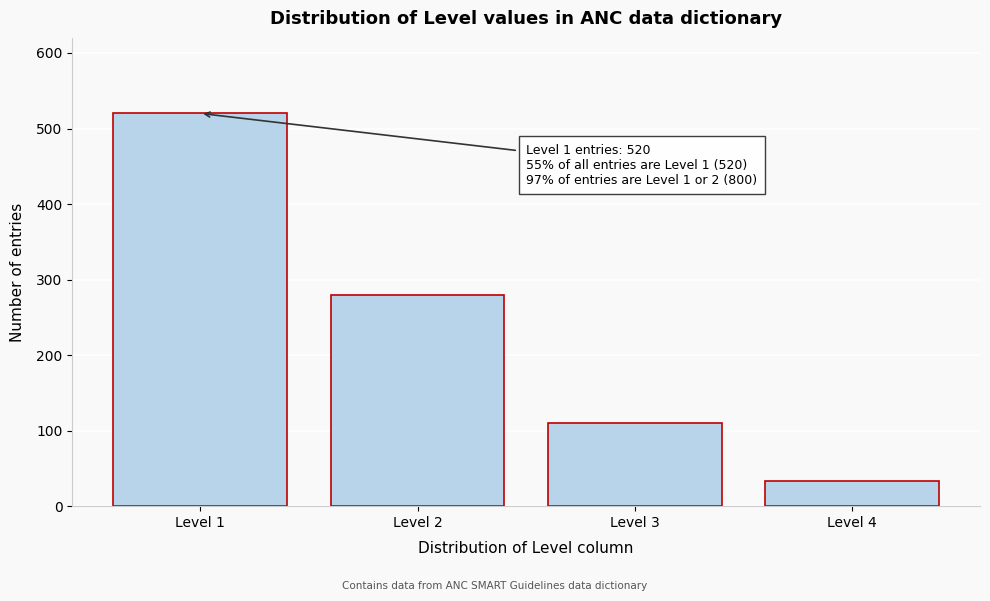

Reading right to left, transcribe all the data shown in this chart.

Level 4=33	Level 3=110	Level 2=280	Level 1=520